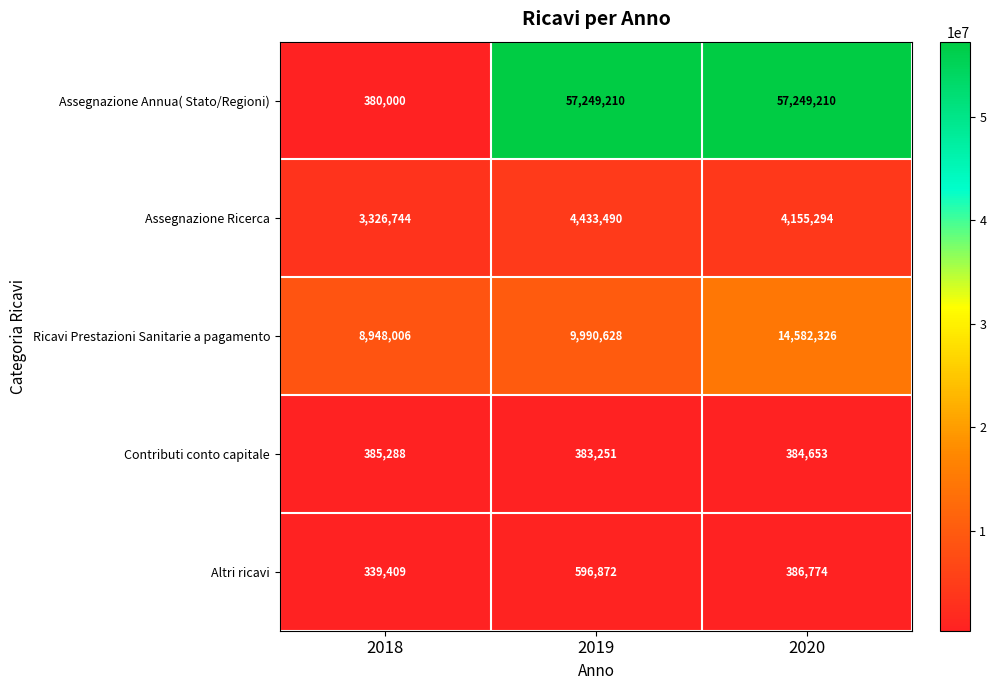

List the series in order of their peak value, lowest first.

Contributi conto capitale, Altri ricavi, Assegnazione Ricerca, Ricavi Prestazioni Sanitarie a pagamento, Assegnazione Annua( Stato/Regioni)